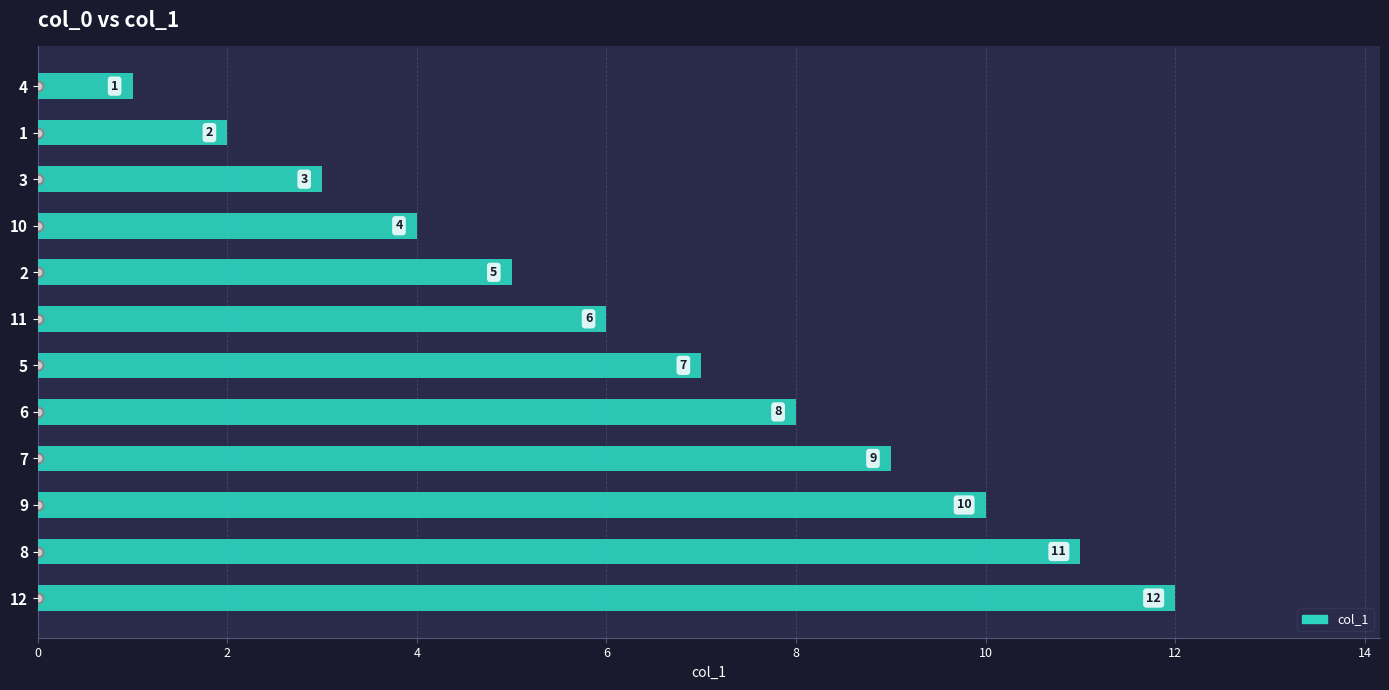

Rank the categories by value from lowest to highest.

4, 1, 3, 10, 2, 11, 5, 6, 7, 9, 8, 12